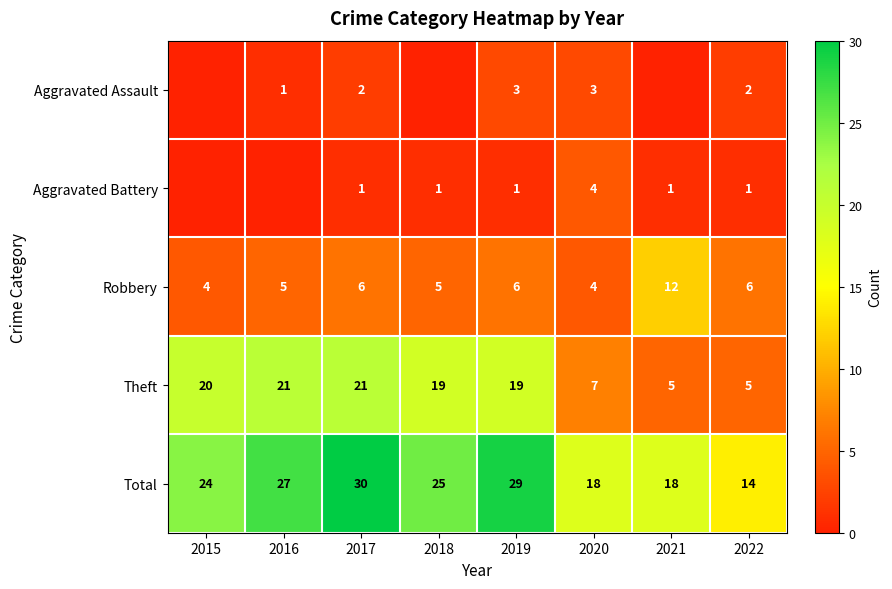

Between 2020 and 2021, which is larger?

2020